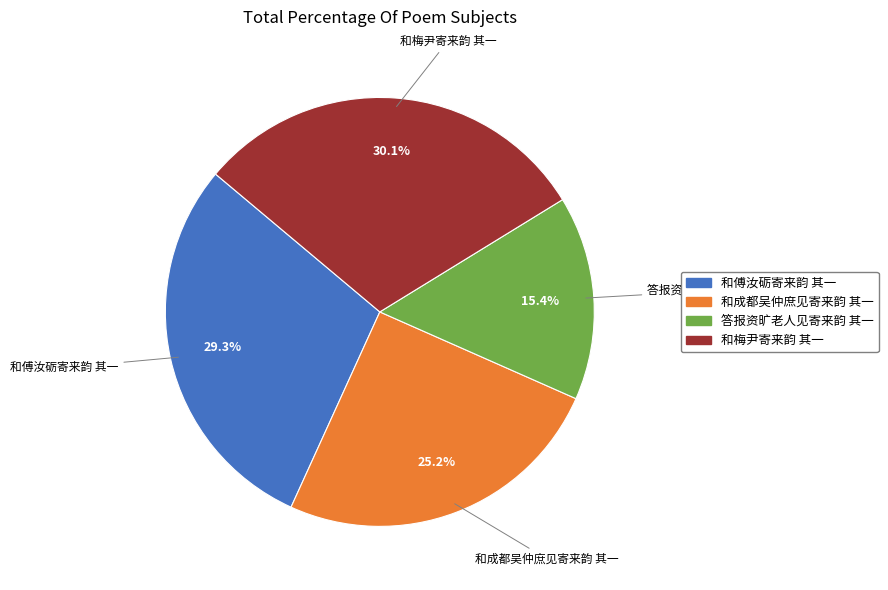

Does any single category account for the majority?

No